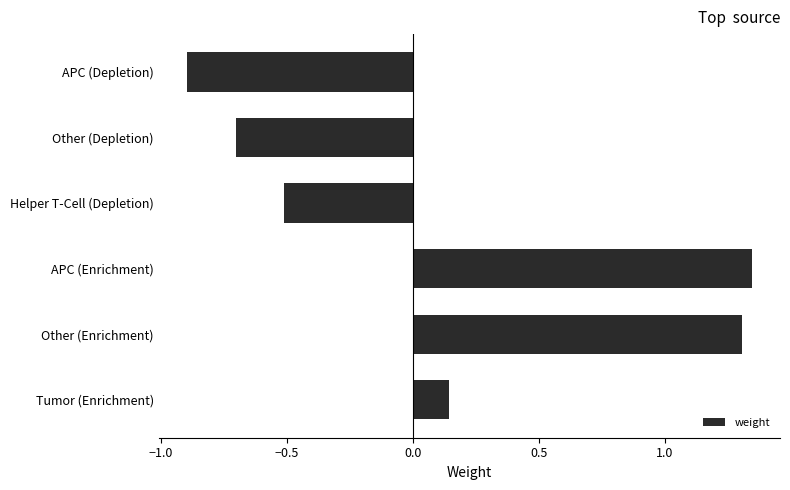

Are the bars horizontal?

Yes